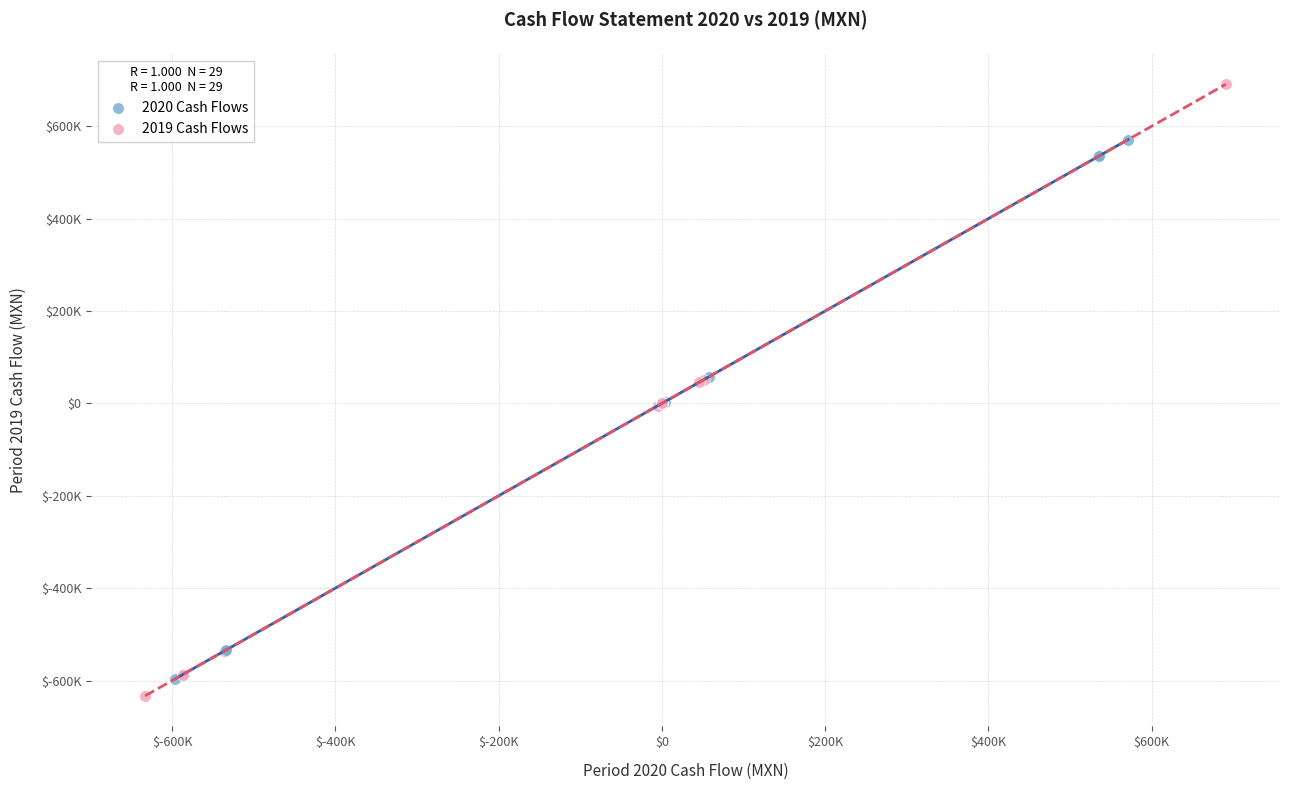

Which series has the largest Y range (max minus min)?

2019 Cash Flows